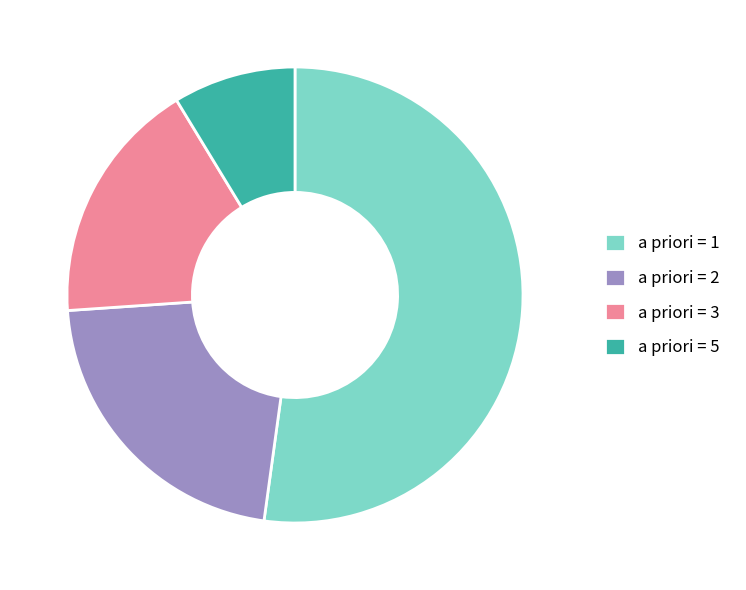

Count the number of slices in the pie.

4